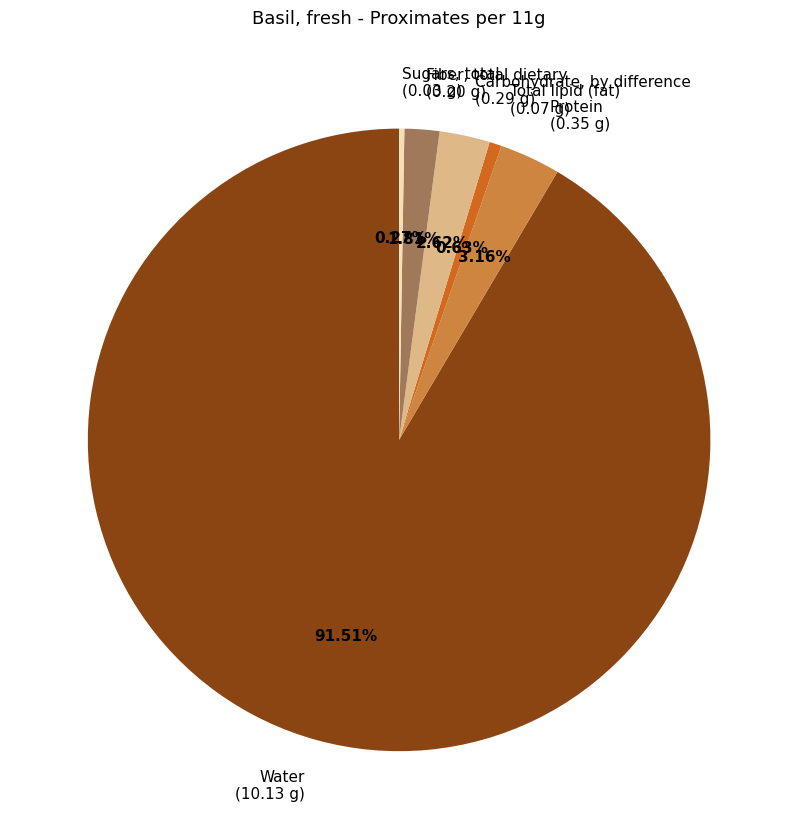

Is there a majority slice in this chart?

Yes